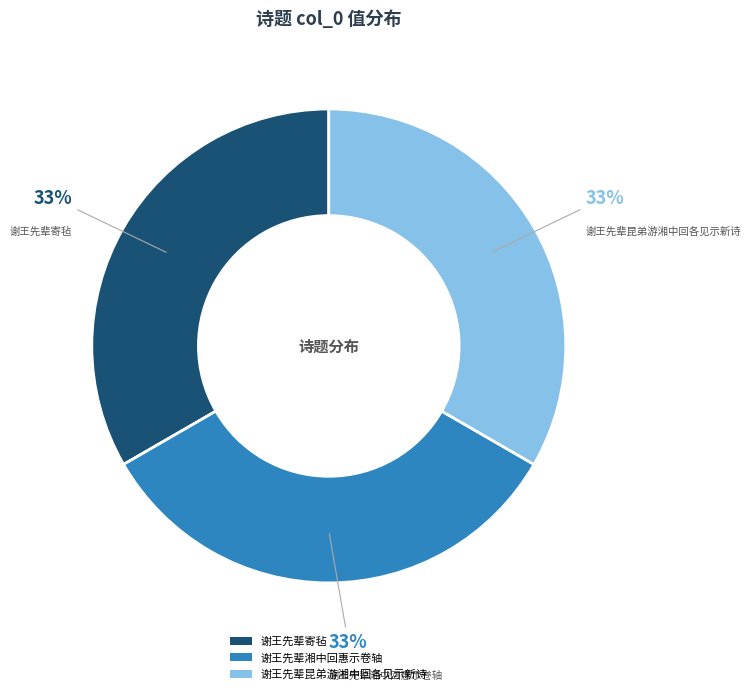

What is the ratio of the value at 谢王先辈昆弟游湘中回各见示新诗 to the value at 谢王先辈湘中回惠示卷轴?

1.0